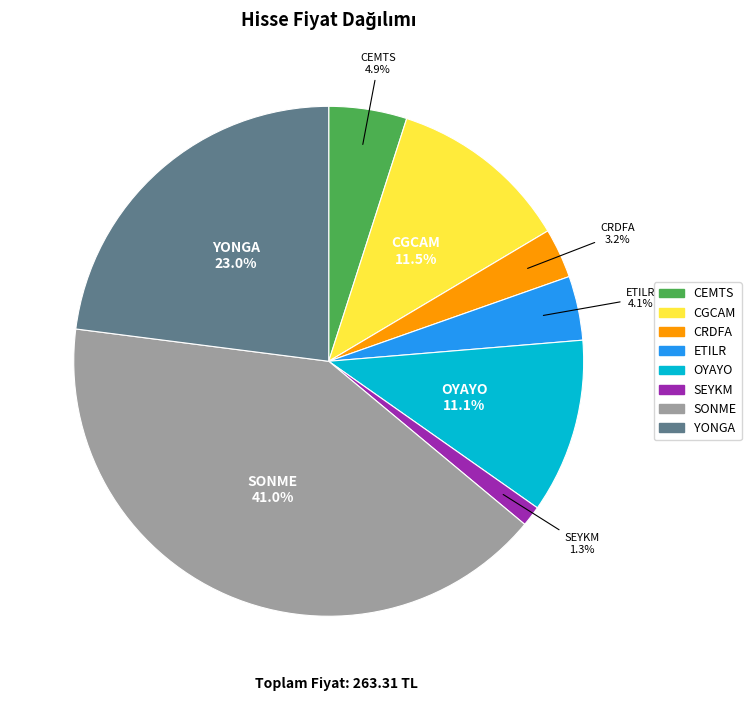

To the nearest percent, what is the difference between the YONGA and SONME slice percentages?

18%